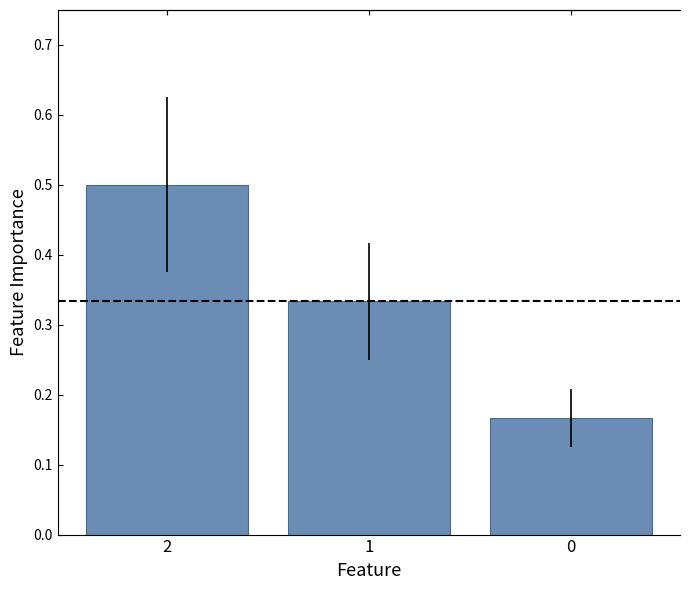

What is the sum of the values at 2 and 1?

0.8